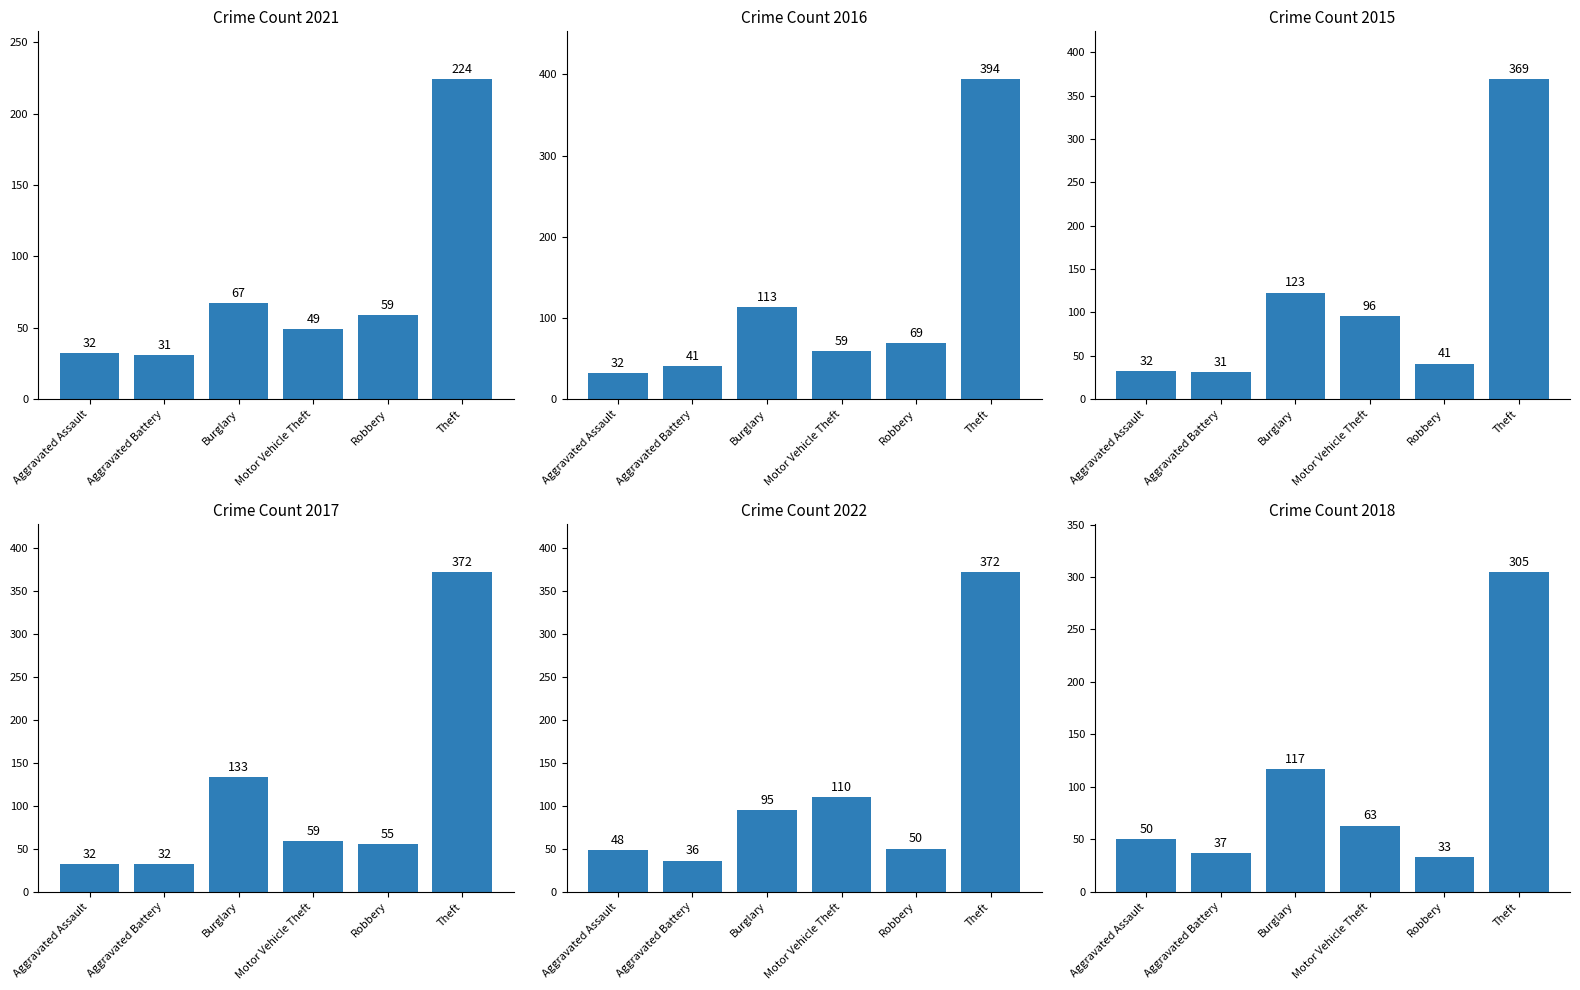

What is the sum of the 2021 values at Aggravated Battery and Robbery?

90